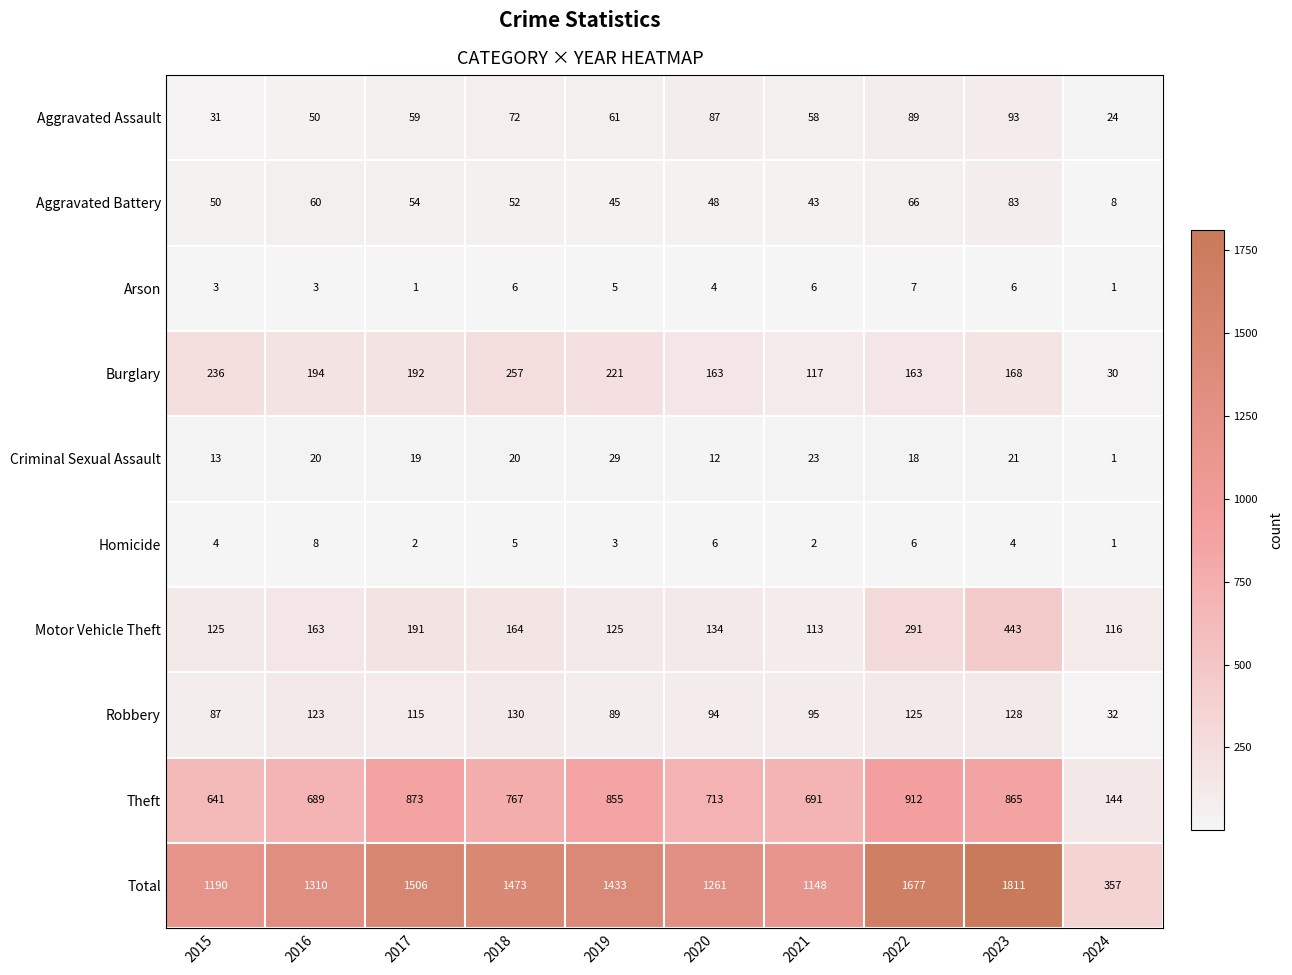

What is the average value of the Aggravated Assault series?

62